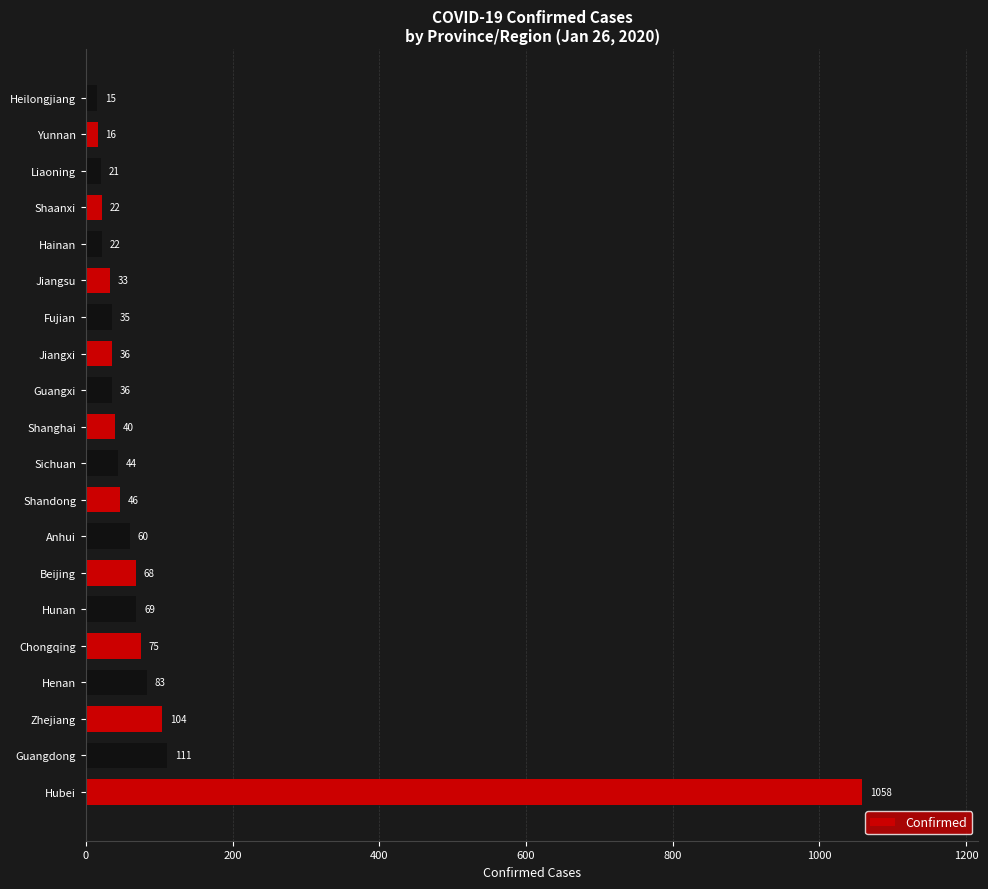

What is the minimum value shown in the chart?

15